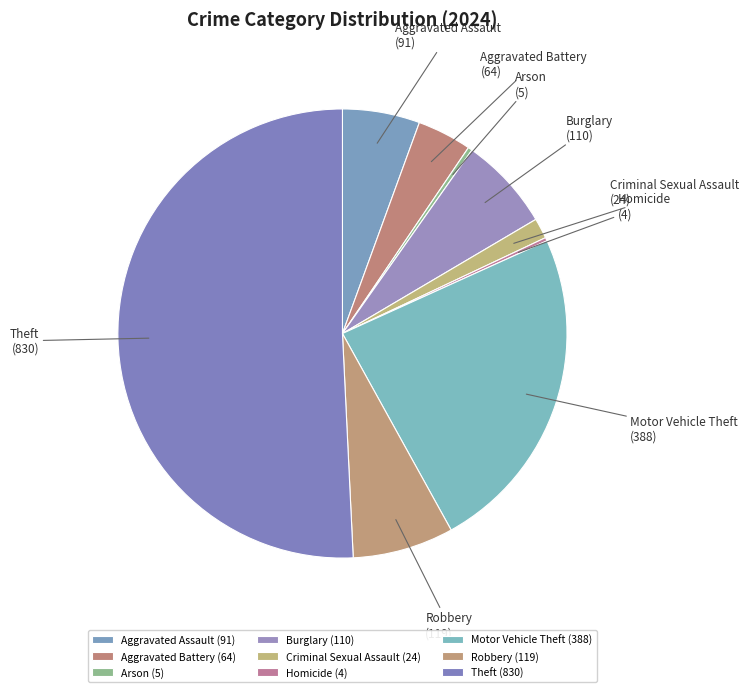

Approximately how many times larger is the value at Robbery compared to Aggravated Assault?

1.3